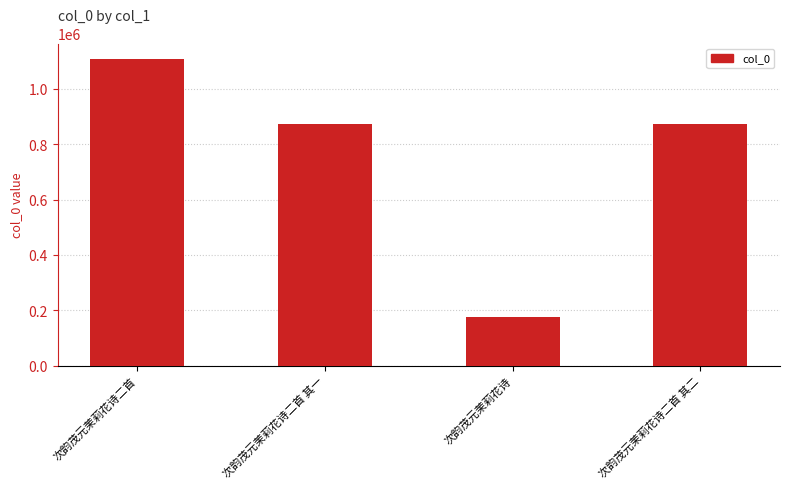

What is the difference between the second highest and minimum values?

698152